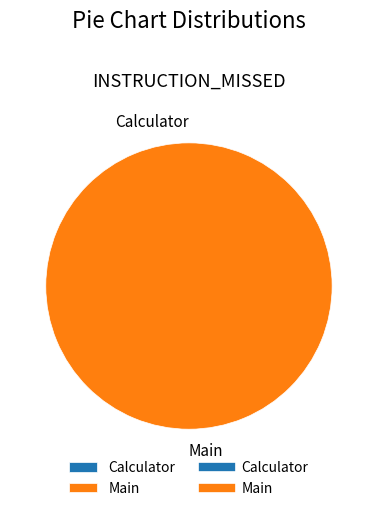

To the nearest percent, what is the average slice percentage?

50%